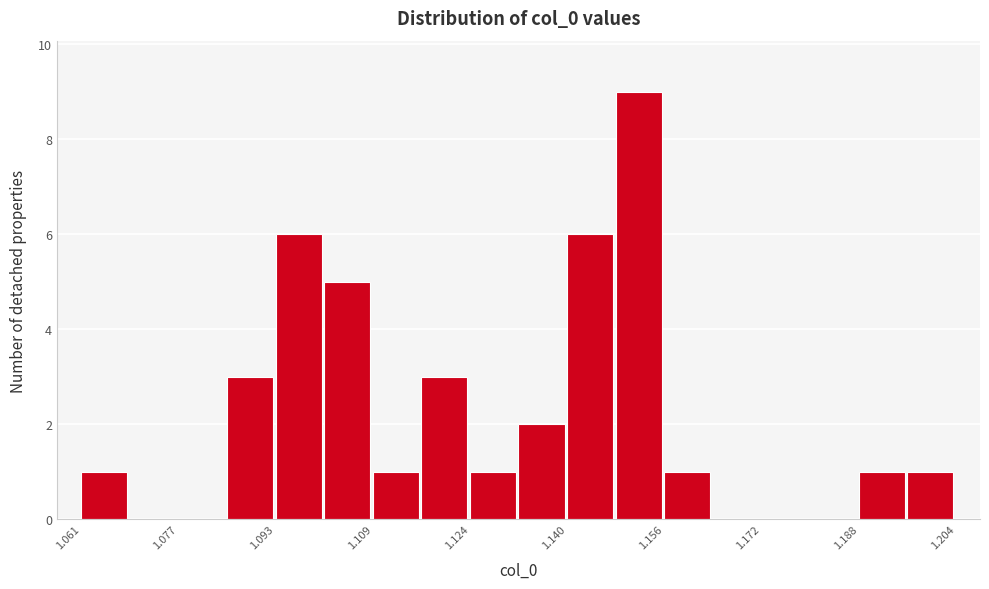

Read against the x-axis, roughly where is the centre of the tallest bar?

1.152